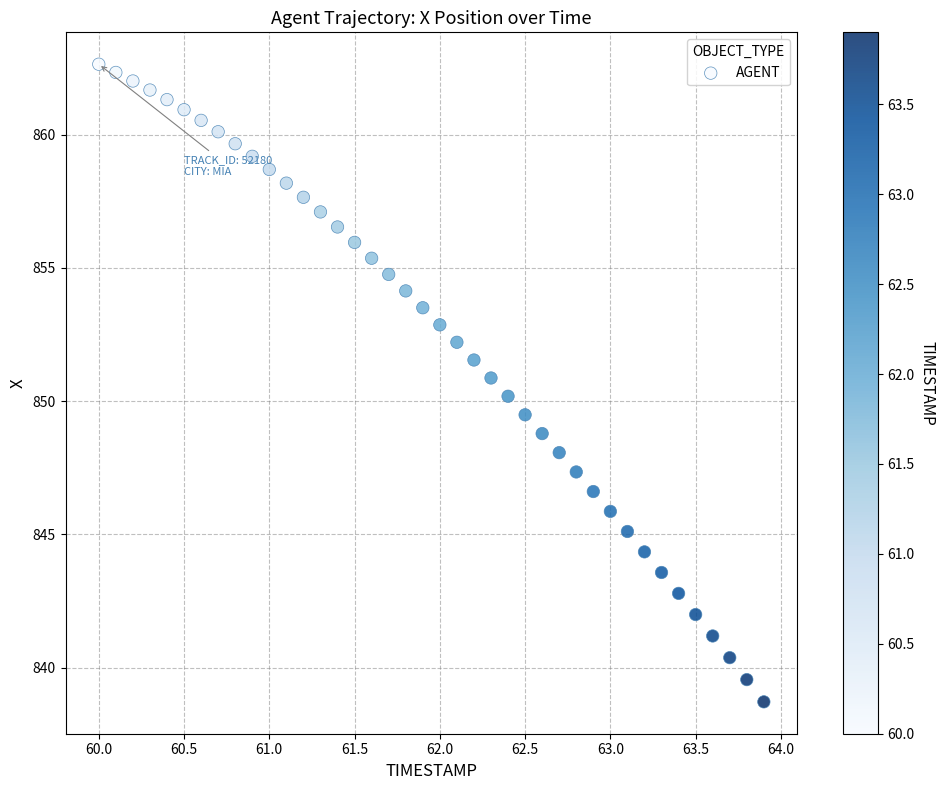

What is the range of Y values (max minus min)?

23.9